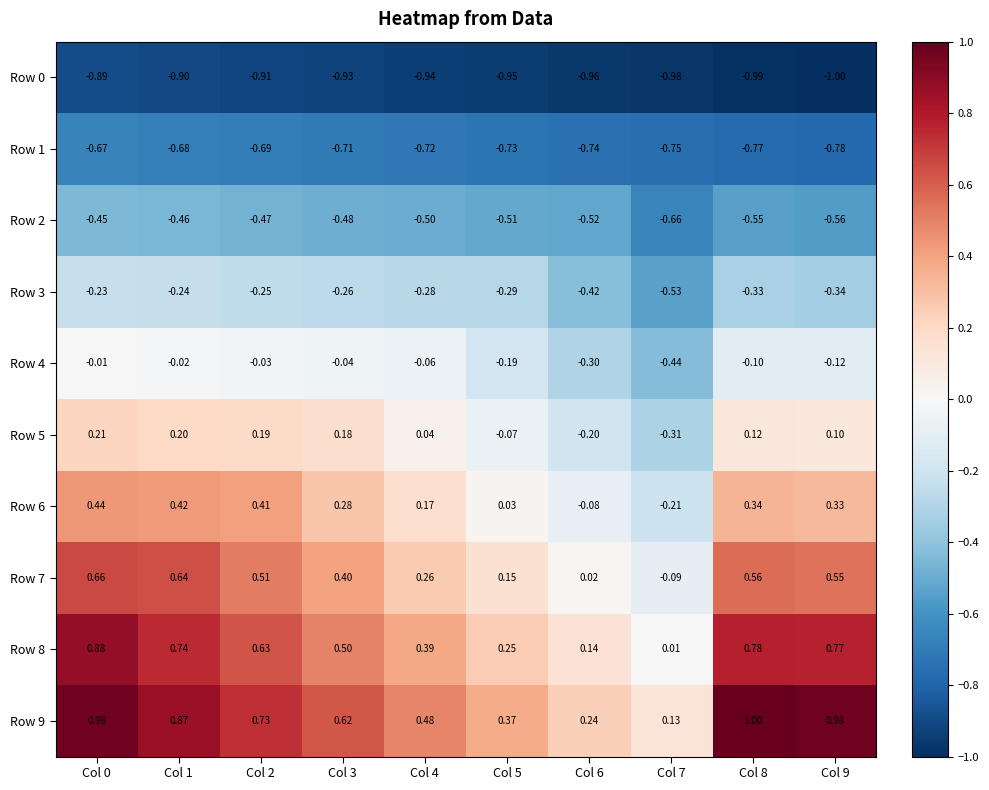

How many categories are shown in the chart?

10